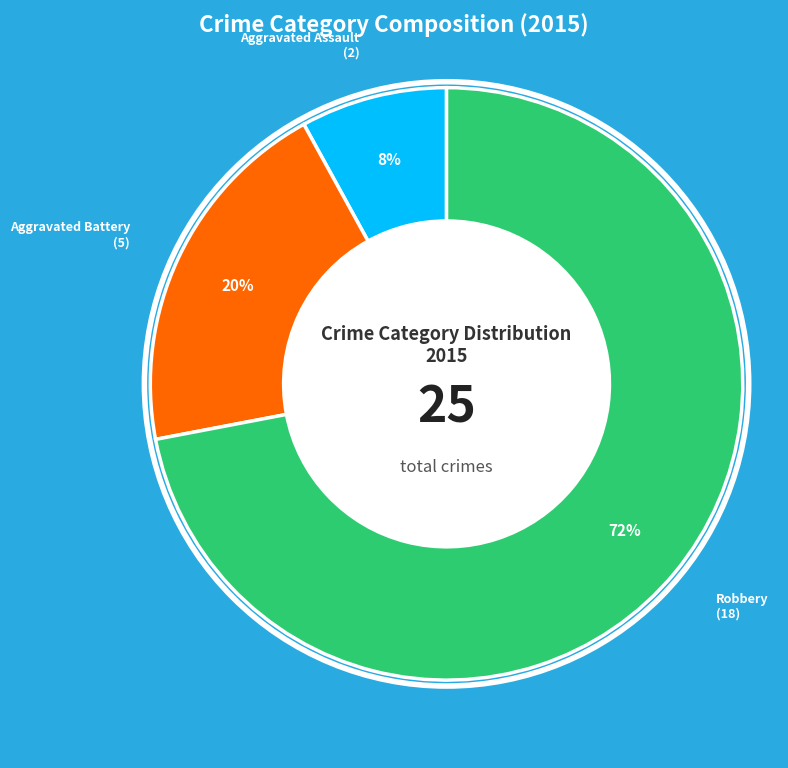

To the nearest percent, what is the average slice percentage?

33%